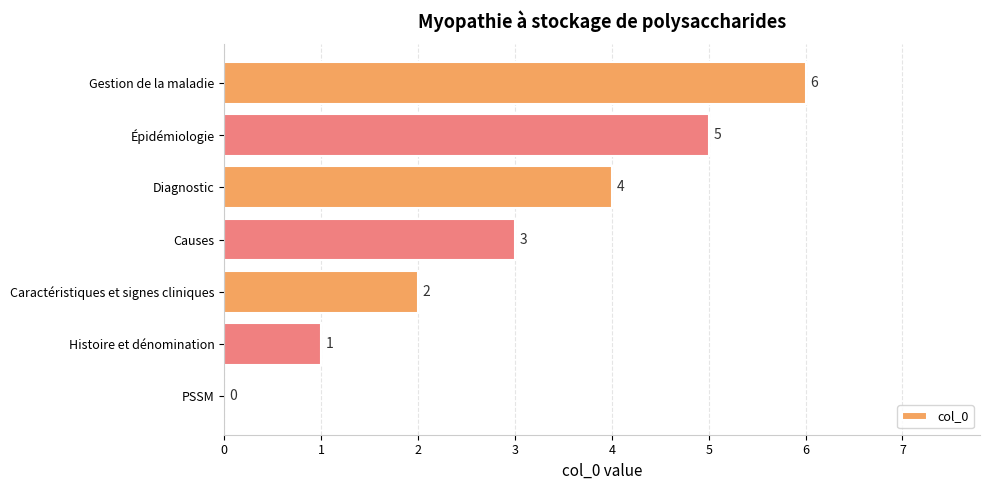

What is the maximum value shown in the chart?

6